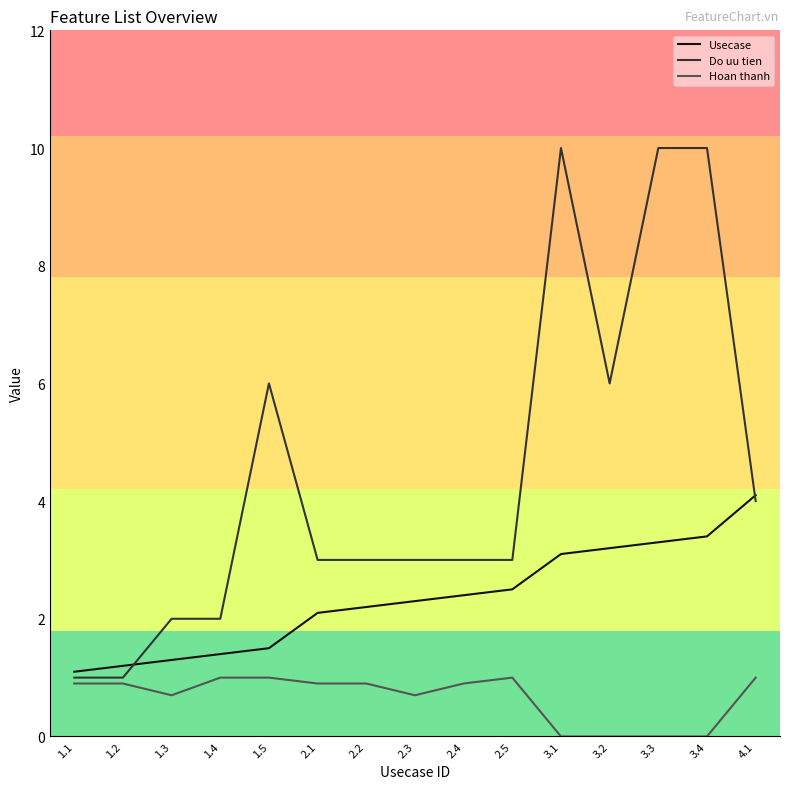

Which series has the widest spread of values?

Do uu tien